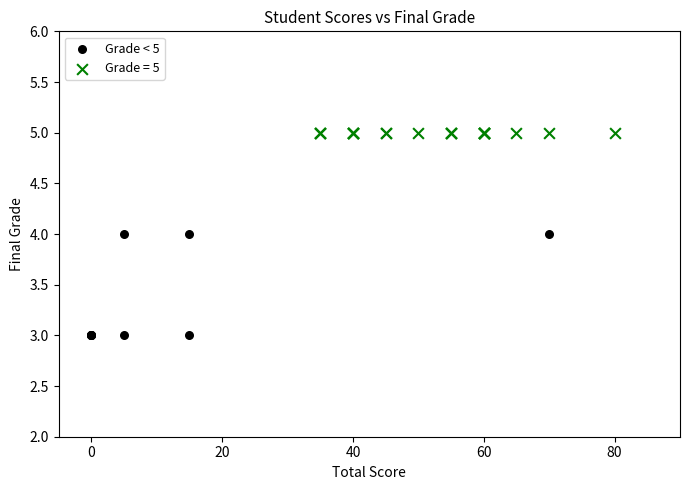

Which series contains the lowest Y value?

Grade < 5